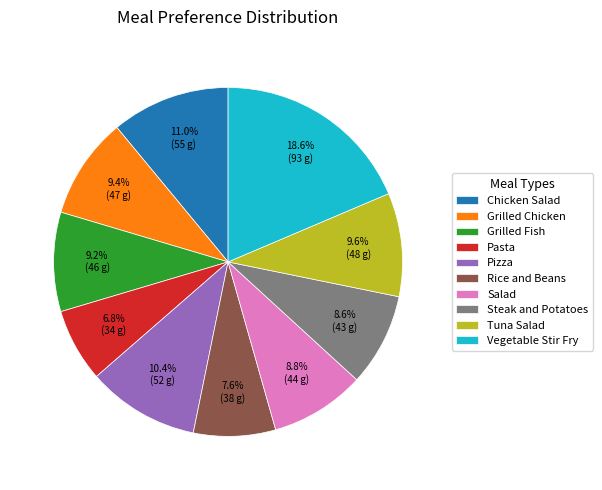

What percentage do Grilled Fish and Chicken Salad together represent?

20.2%